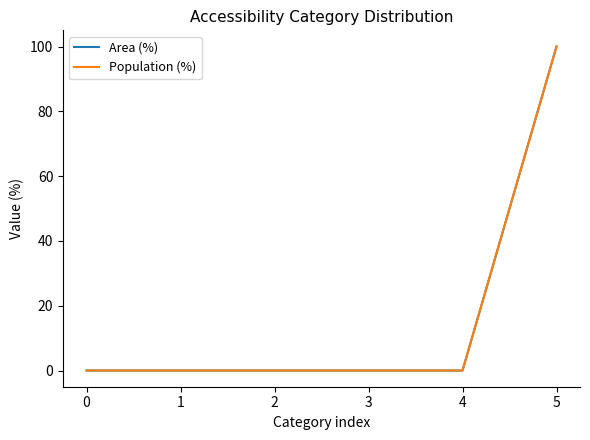

Does the chart display data point markers on the line(s)?

No